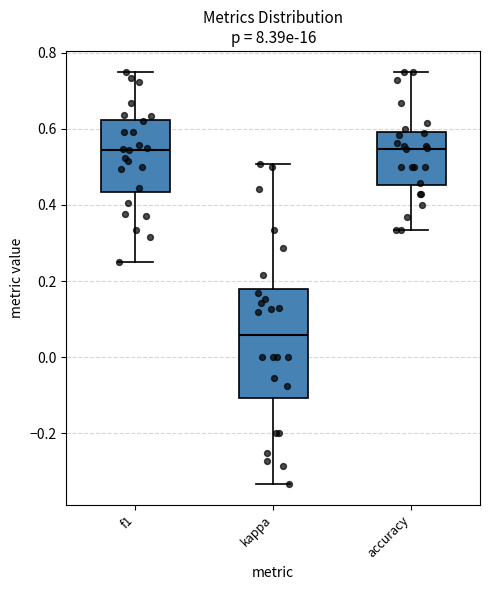

Which box is the tallest, from its lower edge to its upper edge?

kappa